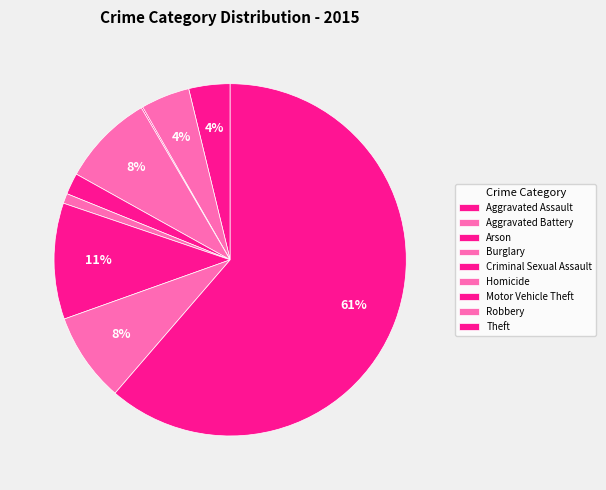

Which category accounts for the majority?

Theft